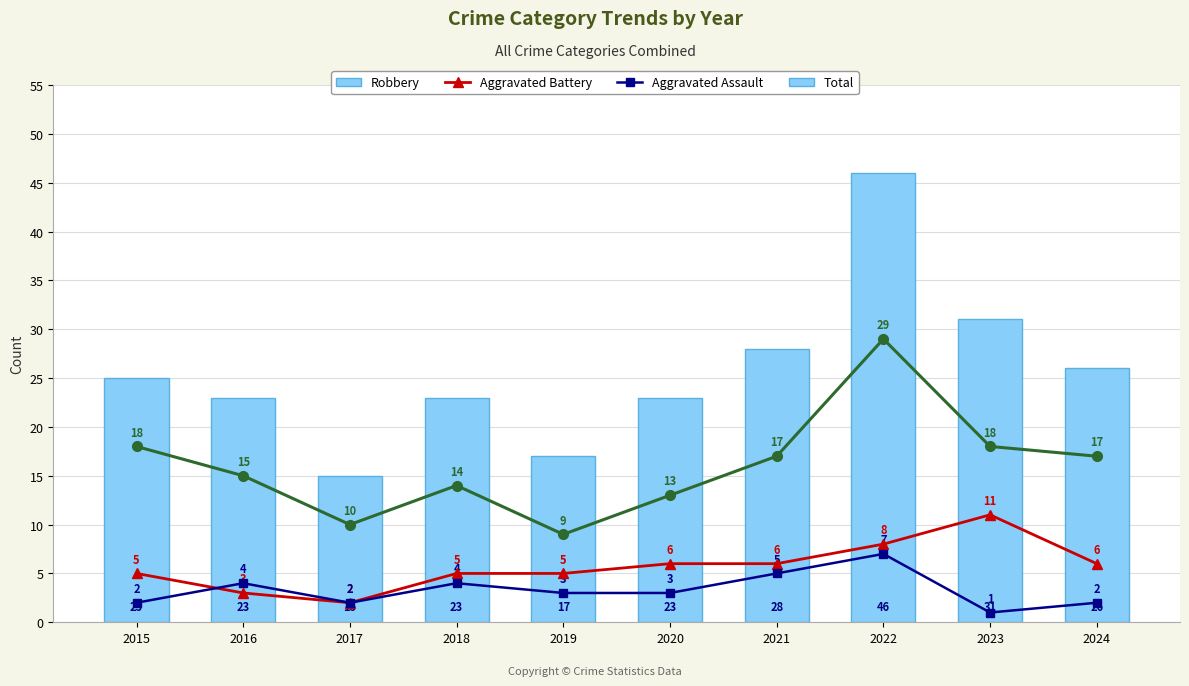

What is the difference between the highest and lowest values at 2020?

20